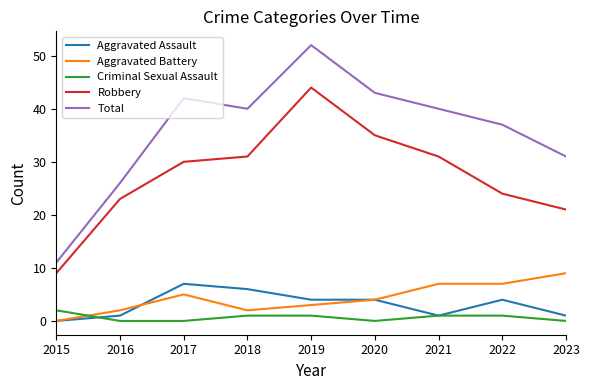

What is the average value of the Aggravated Battery series?

4